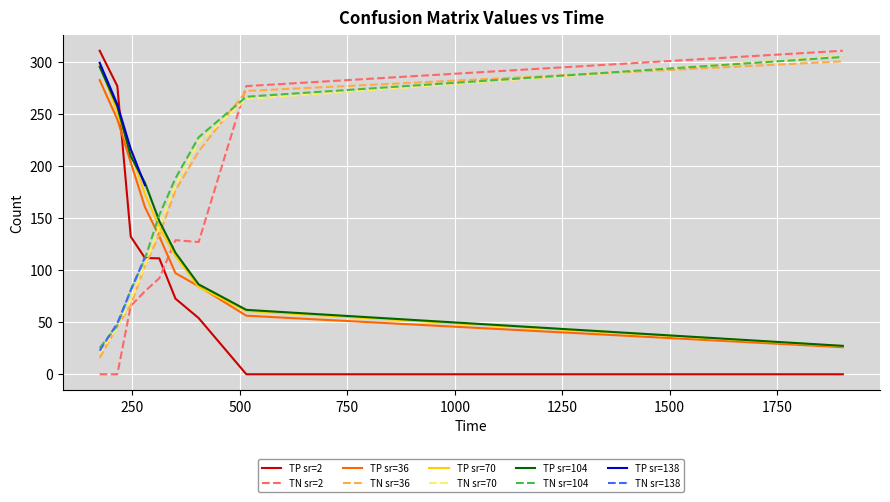

Which series ends up on top after the final intersection of TN sr=36 and TP sr=2?

TN sr=36